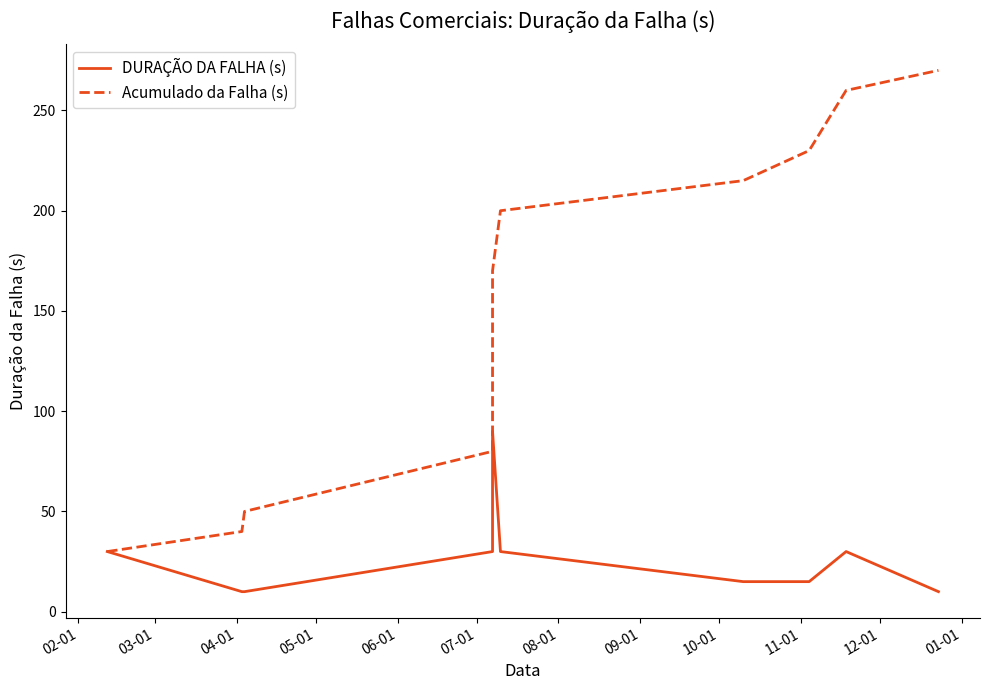

What is the lowest value of the DURAÇÃO DA FALHA (s) series?

10